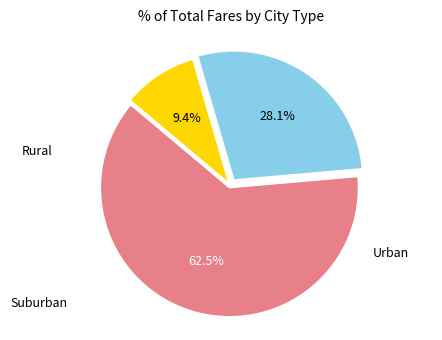

Is there a majority slice in this chart?

Yes